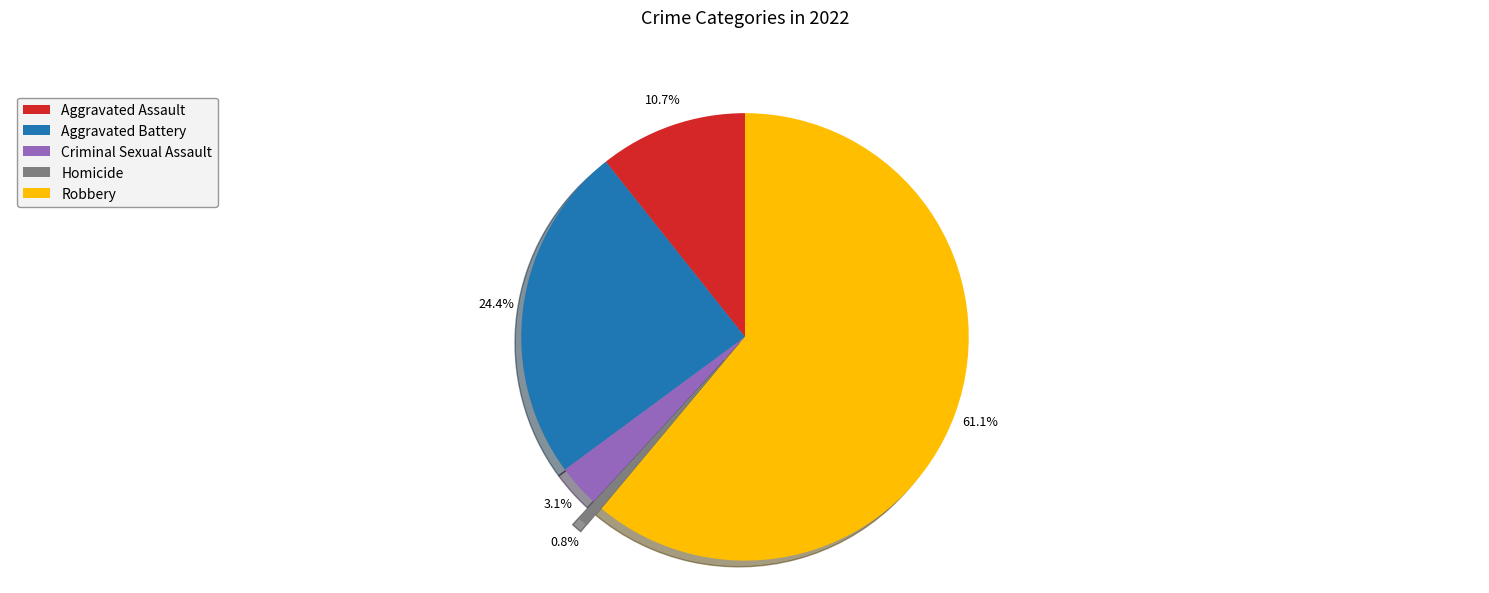

How many slices are in this pie chart?

5